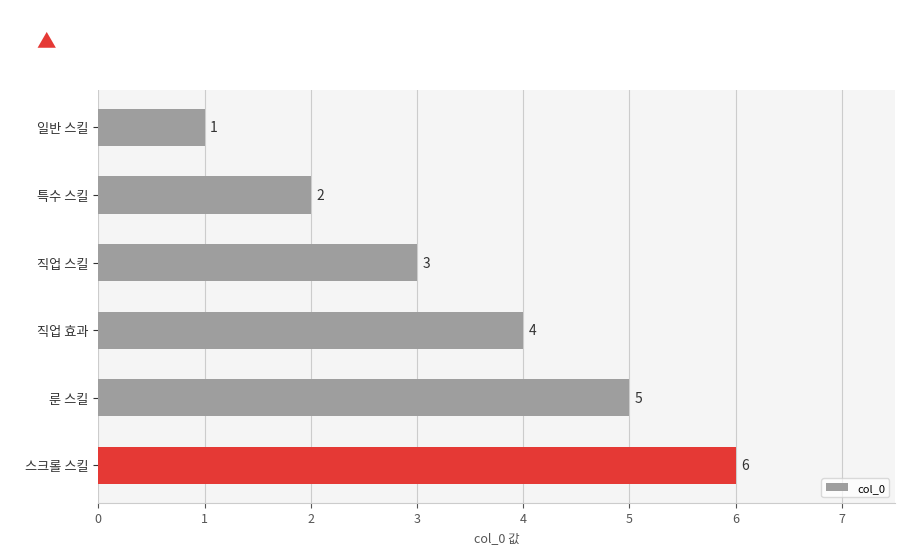

Count the values in the range 2 to 5.

4